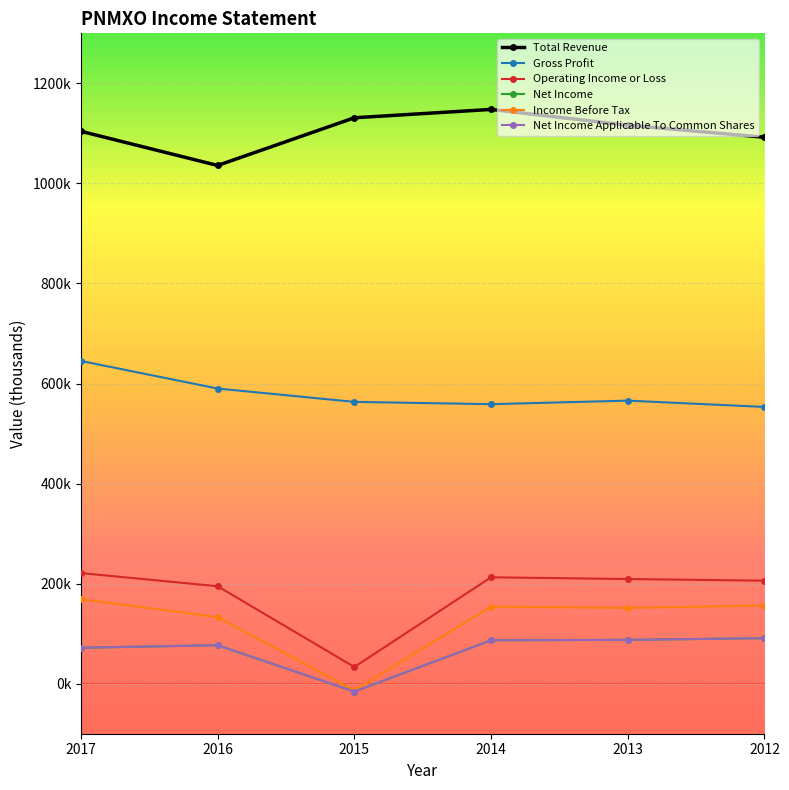

What is the difference between the highest and lowest values at 2014?

1061100